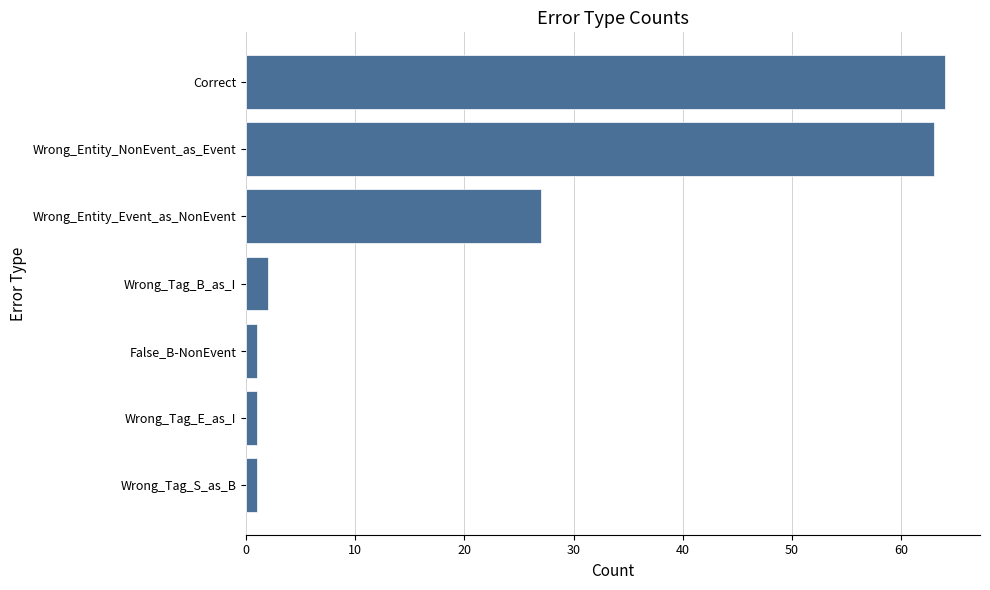

What is the greatest value displayed?

64